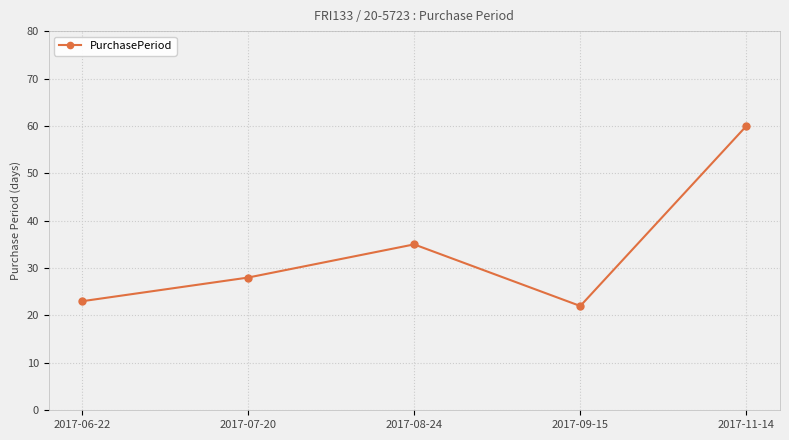

At which category does the data reach its first local peak?

2017-08-24